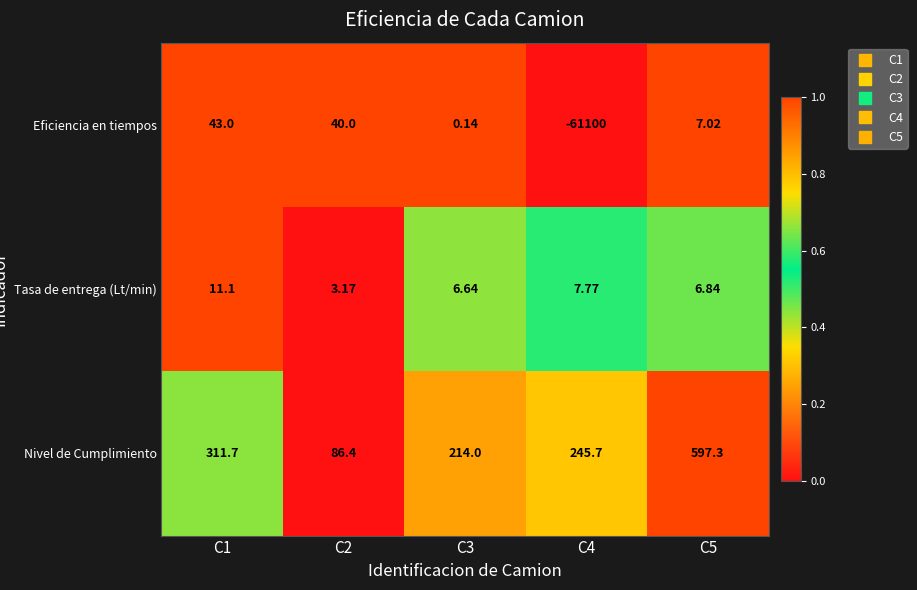

How many categories are shown in the chart?

5